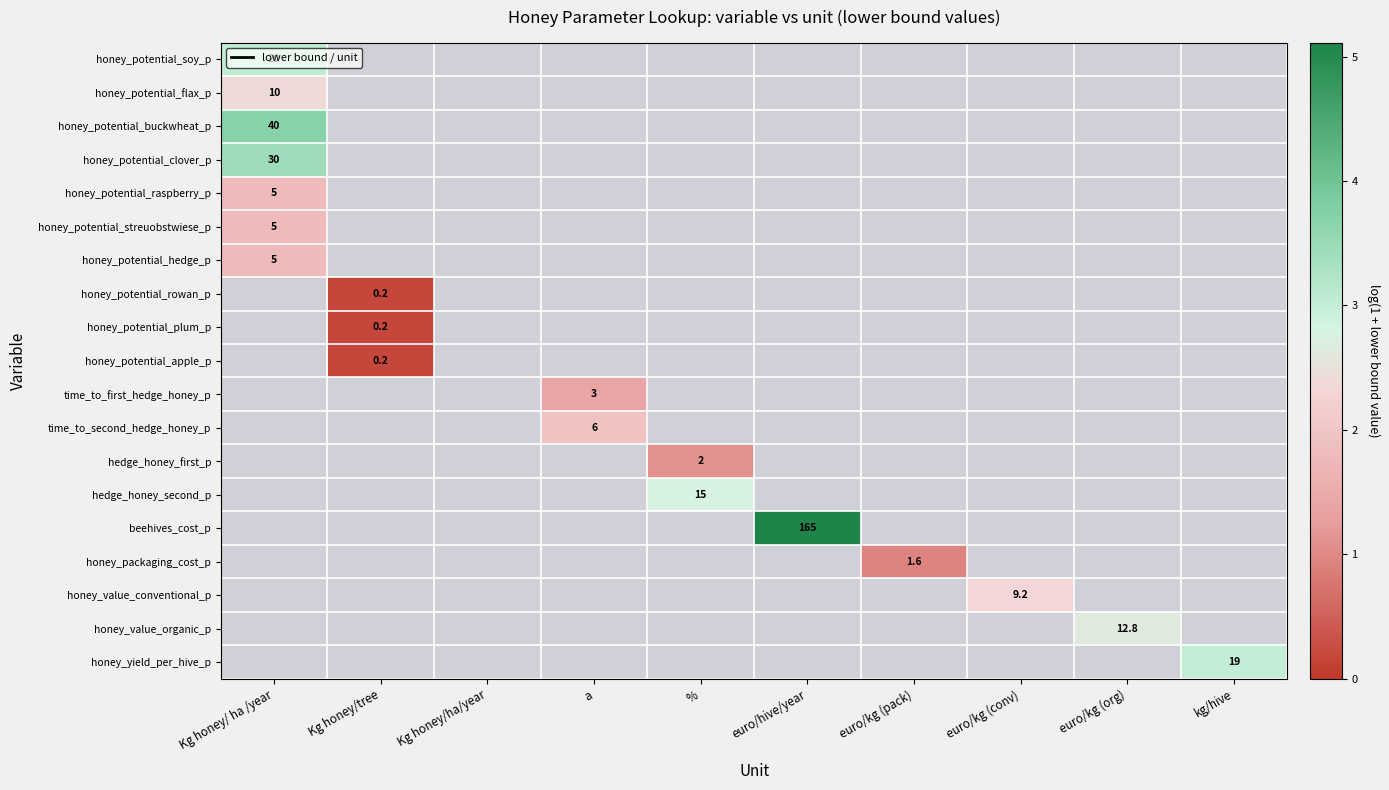

At which label does honey_potential_flax_p reach its peak?

Kg honey/ ha /year